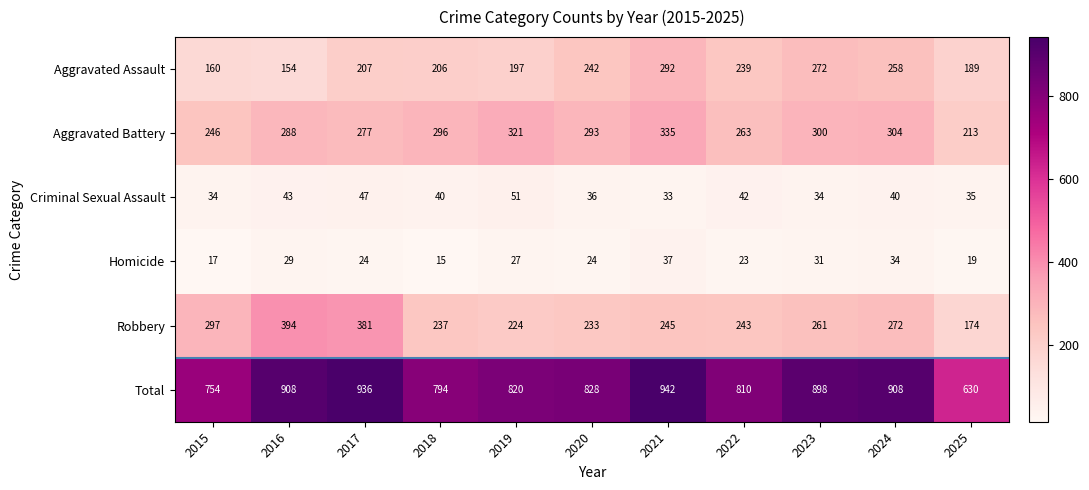

The Criminal Sexual Assault series shows 26 at 2017. True or false?

False